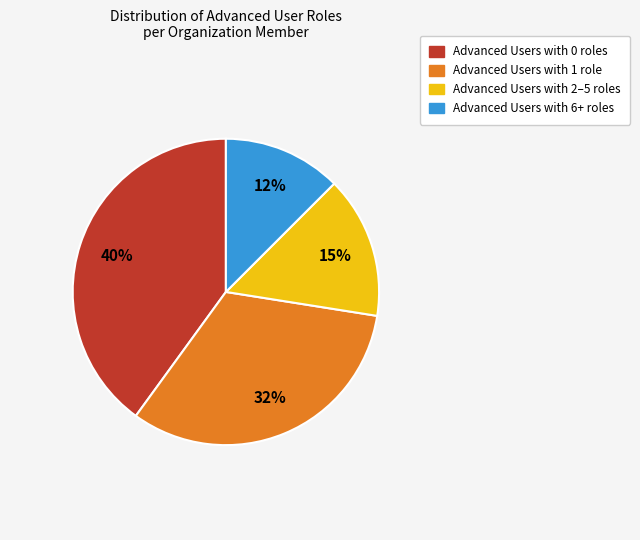

To the nearest percent, what is the average slice percentage?

25%